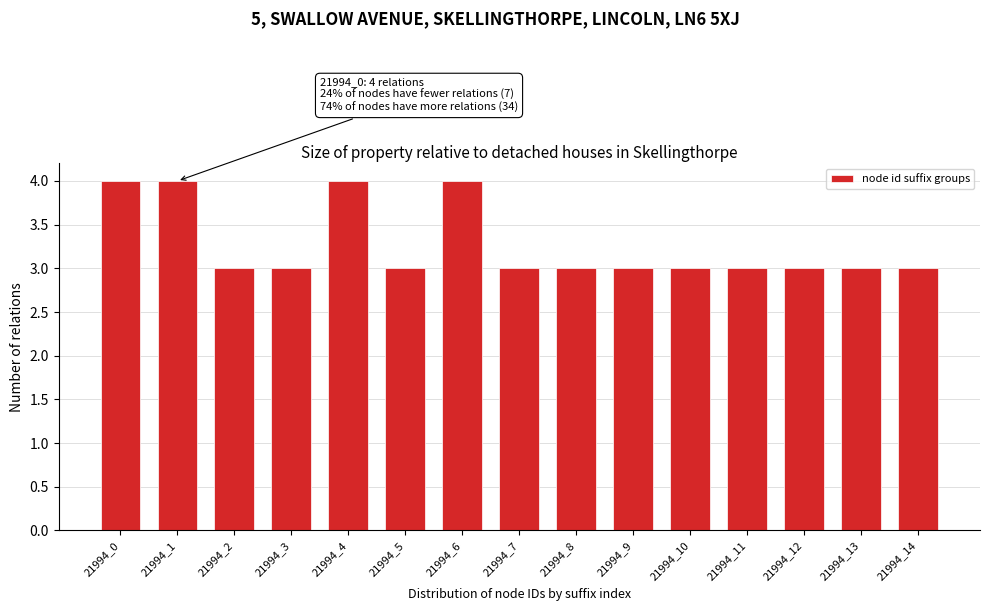

Reading left to right, extract all data points from this chart.

4	4	3	3	4	3	4	3	3	3	3	3	3	3	3